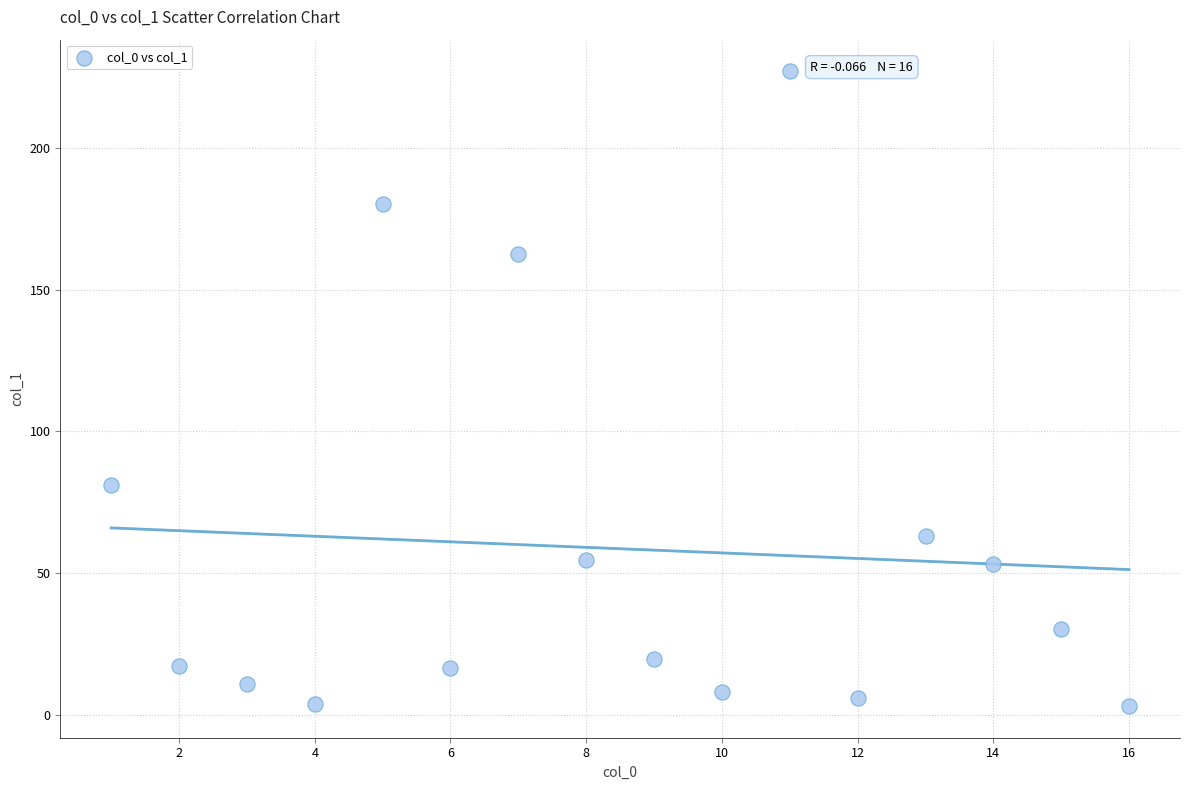

What Y value in the scatter plot is closest to 115?

81.2